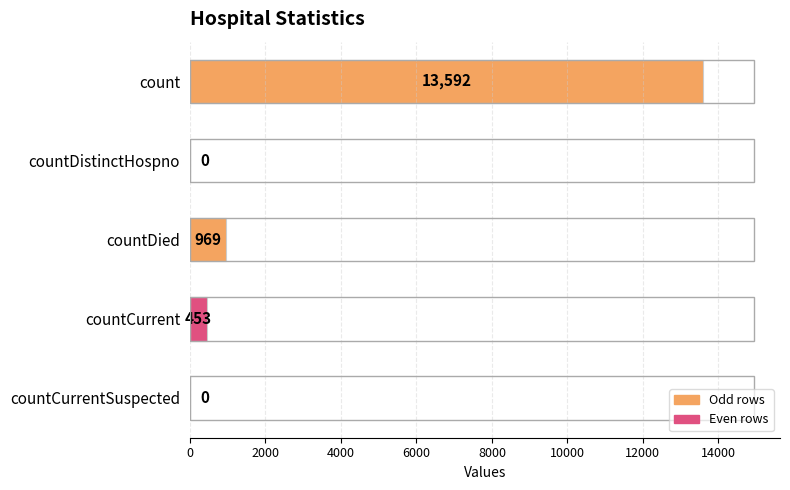

Reading top to bottom, extract all data points from this chart.

count=13592	countDistinctHospno=0	countDied=969	countCurrent=453	countCurrentSuspected=0